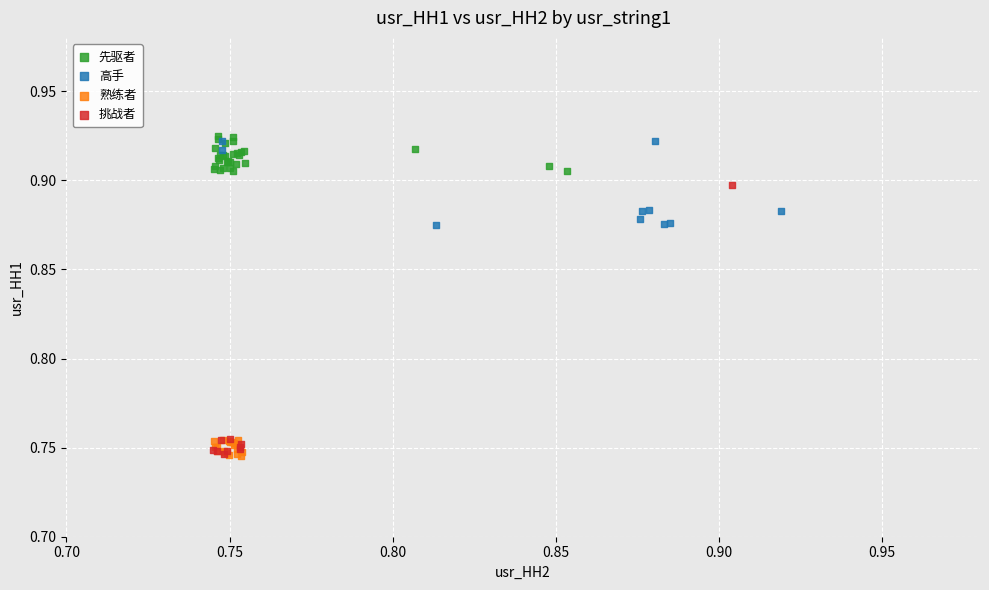

Which series has the largest Y range (max minus min)?

挑战者